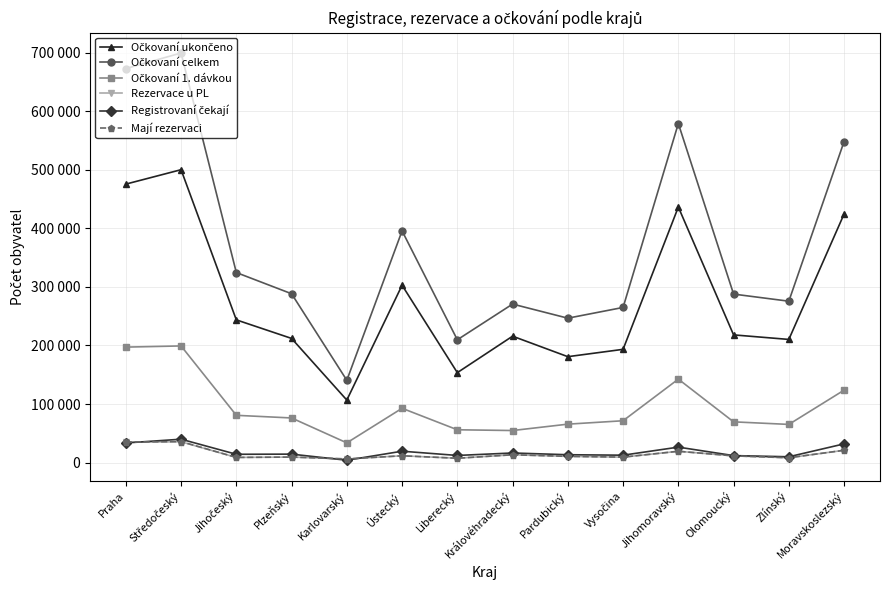

True or false: Očkovaní celkem and Očkovaní ukončeno intersect in this chart.

False